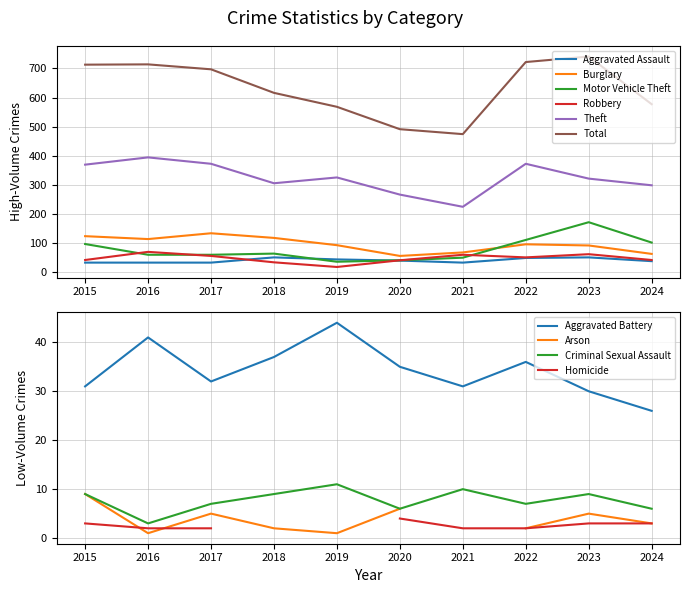

What is the value of the Burglary point at the 10th from the left?

62